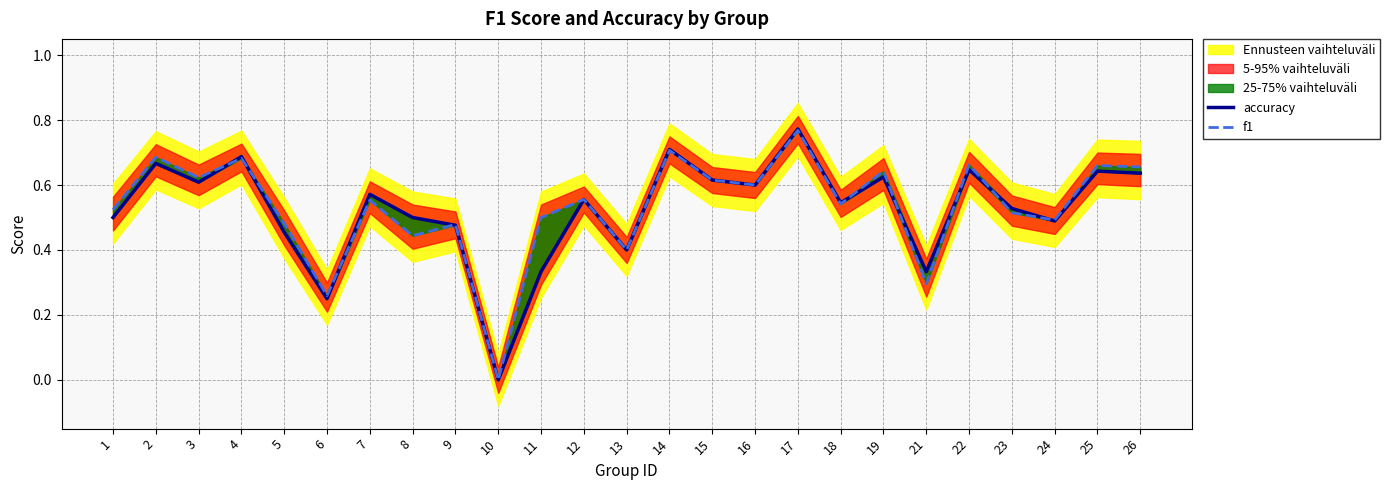

What is the average value of the f1 series?

0.5